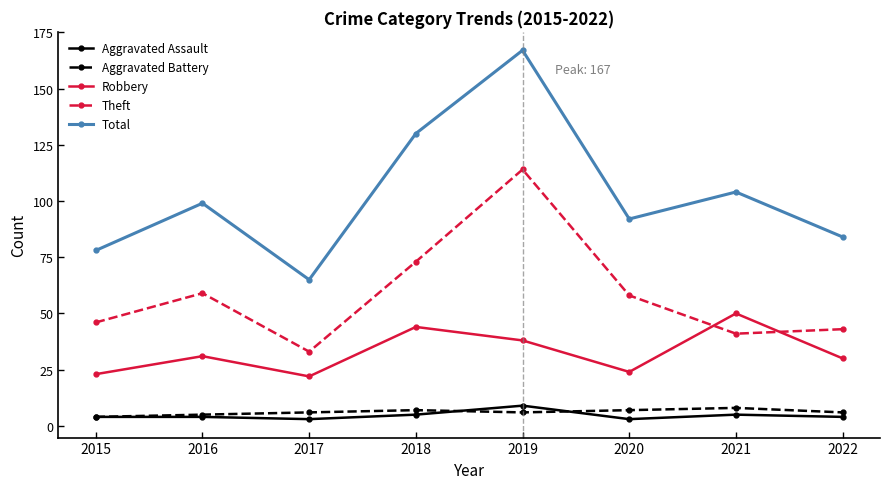

At 2022, list the series in order from smallest to largest.

Aggravated Assault, Aggravated Battery, Robbery, Theft, Total